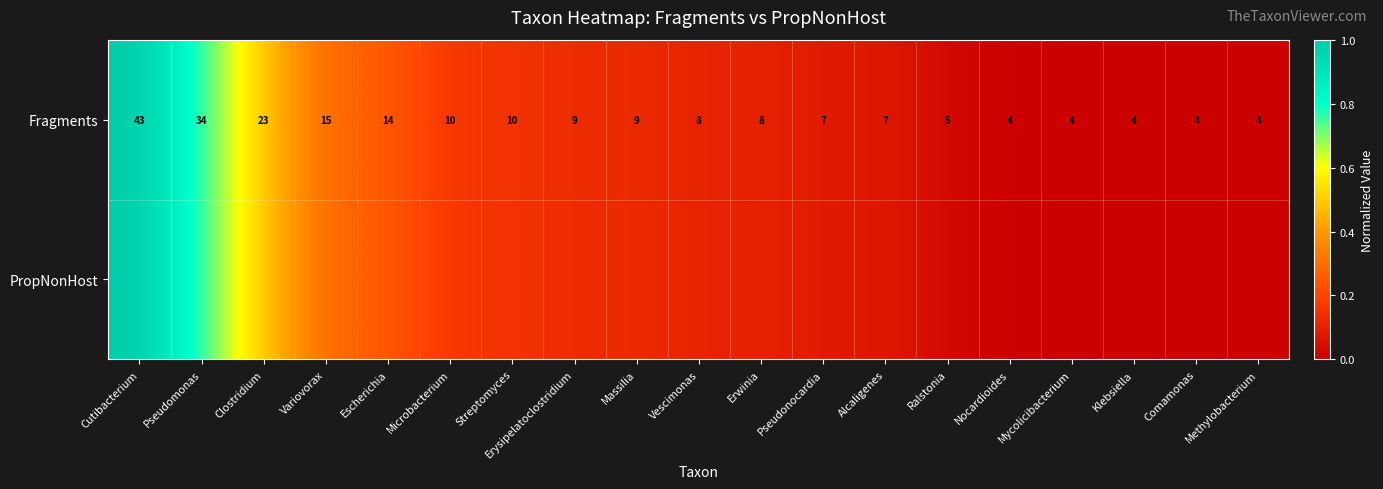

Where is Fragments nearest to the value 23?

Clostridium